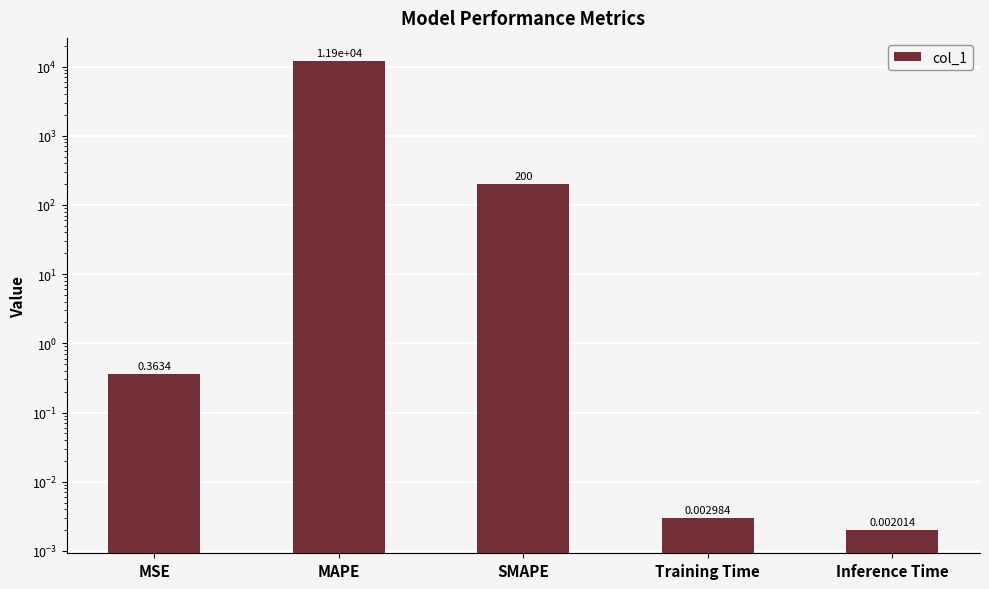

Which category has the lowest value across all series?

Inference Time